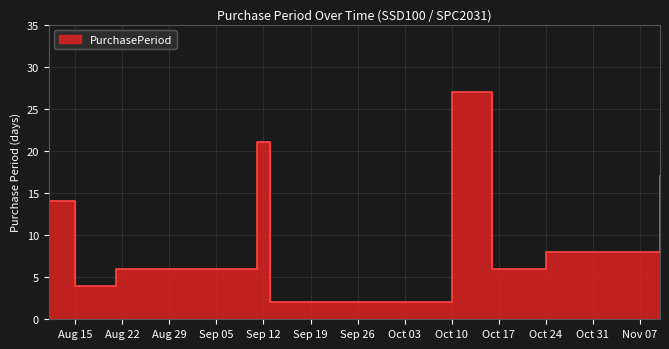

What position from the left is Aug 15?

2